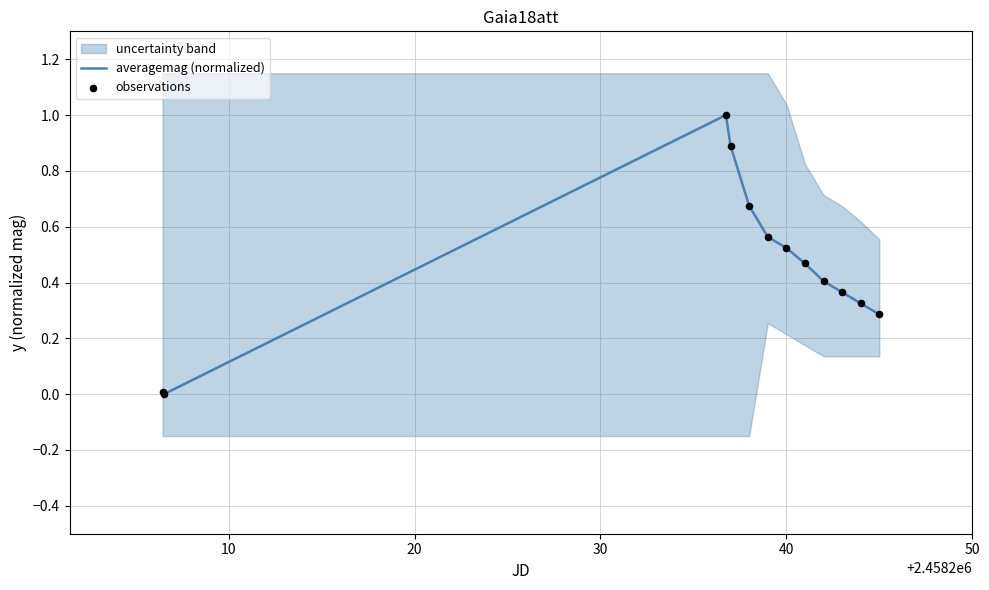

At how many categories does at least one series exceed 0?

11